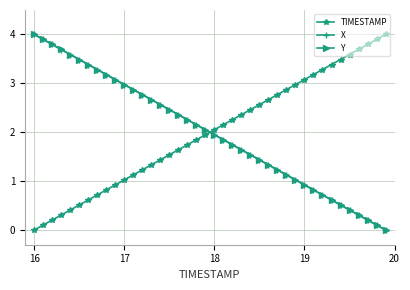

What is the greatest value displayed?

4.0